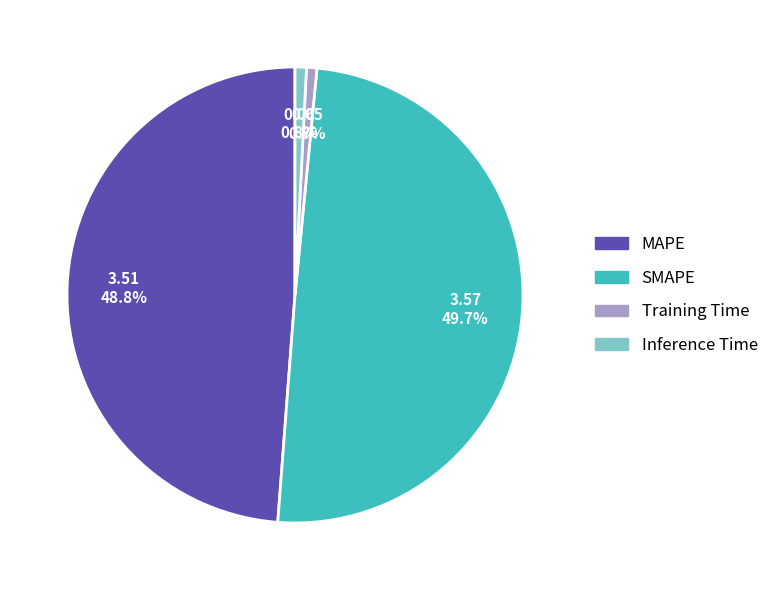

Which has a higher value, Training Time or MAPE?

MAPE